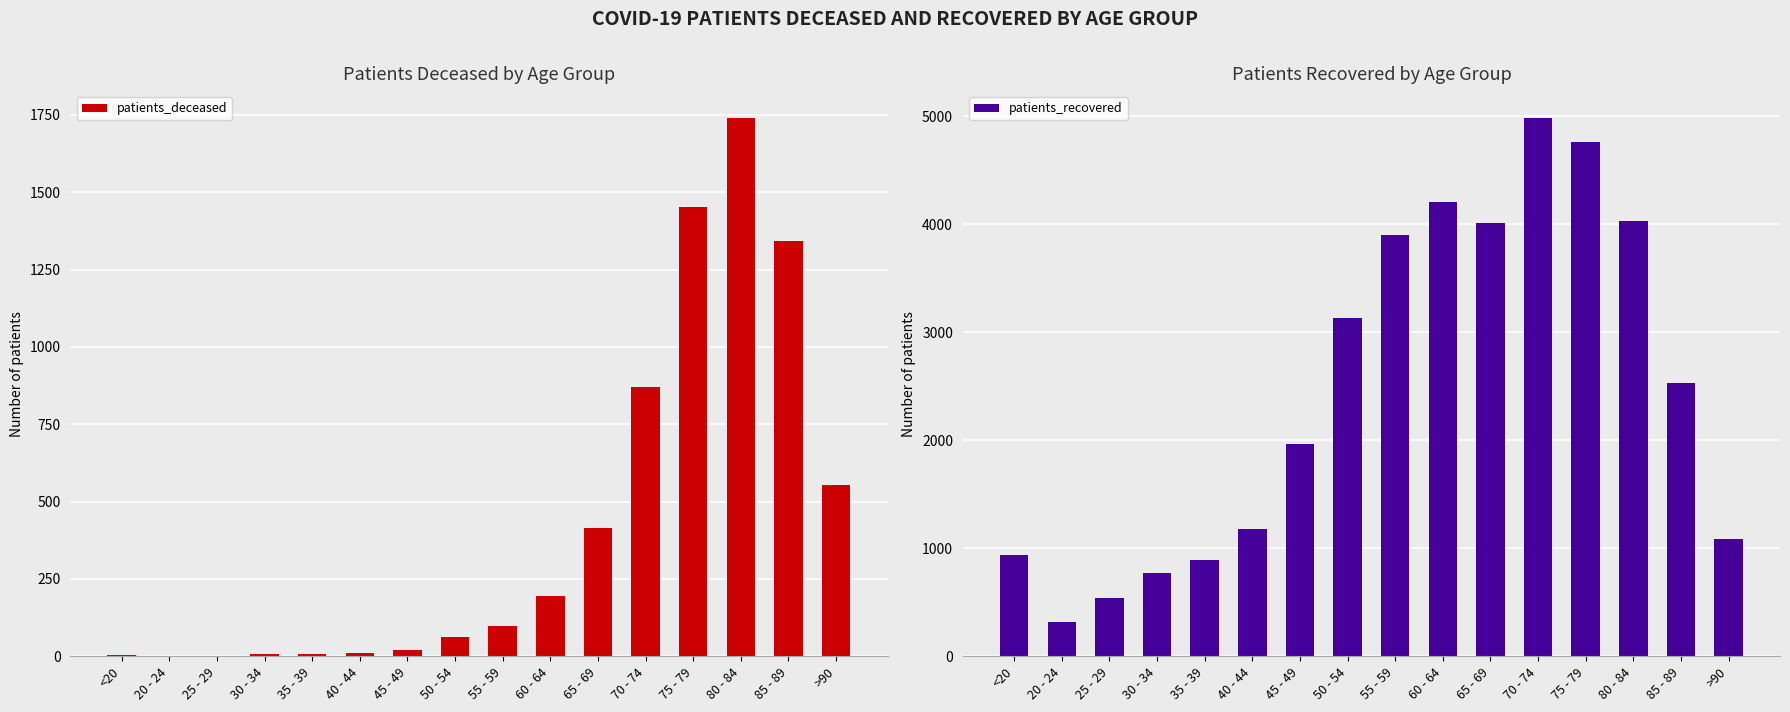

Between 60 - 64 and 85 - 89, which is larger?

85 - 89